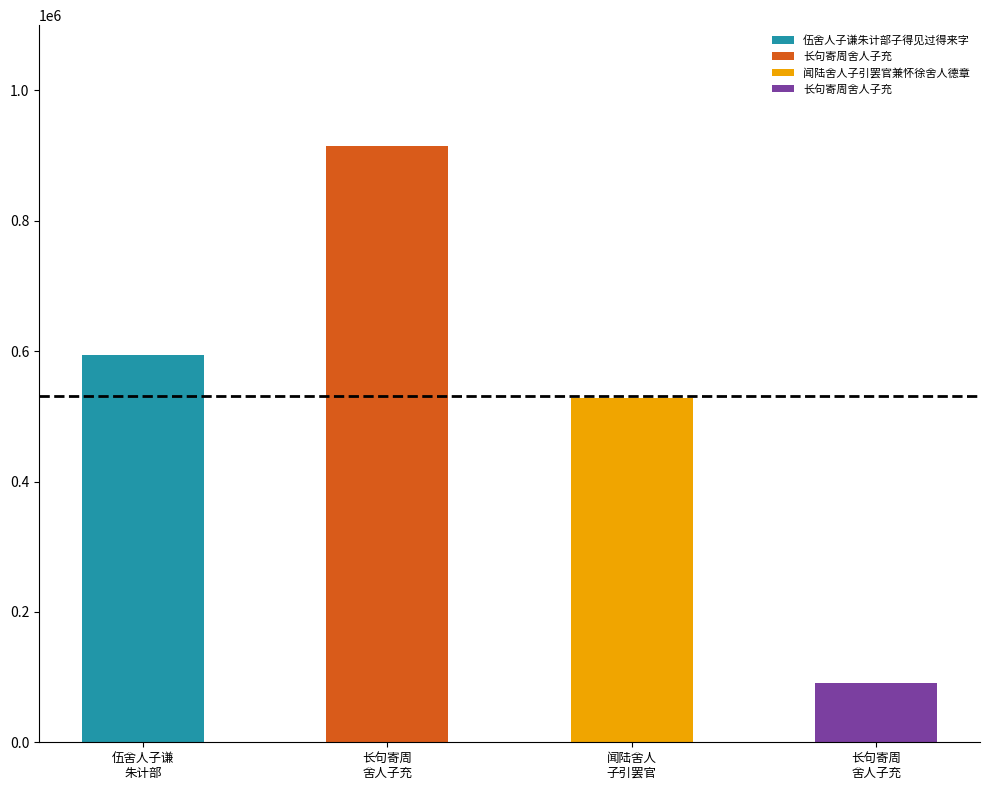

Reading left to right, transcribe all the data shown in this chart.

593704	915123	527880	90654